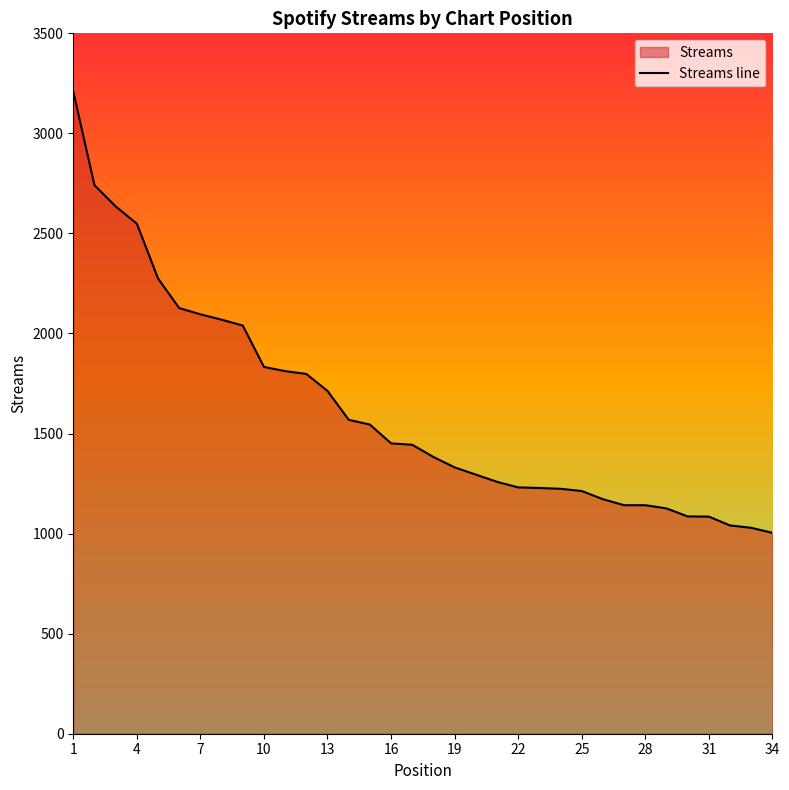

What is the minimum value shown in the chart?

1004